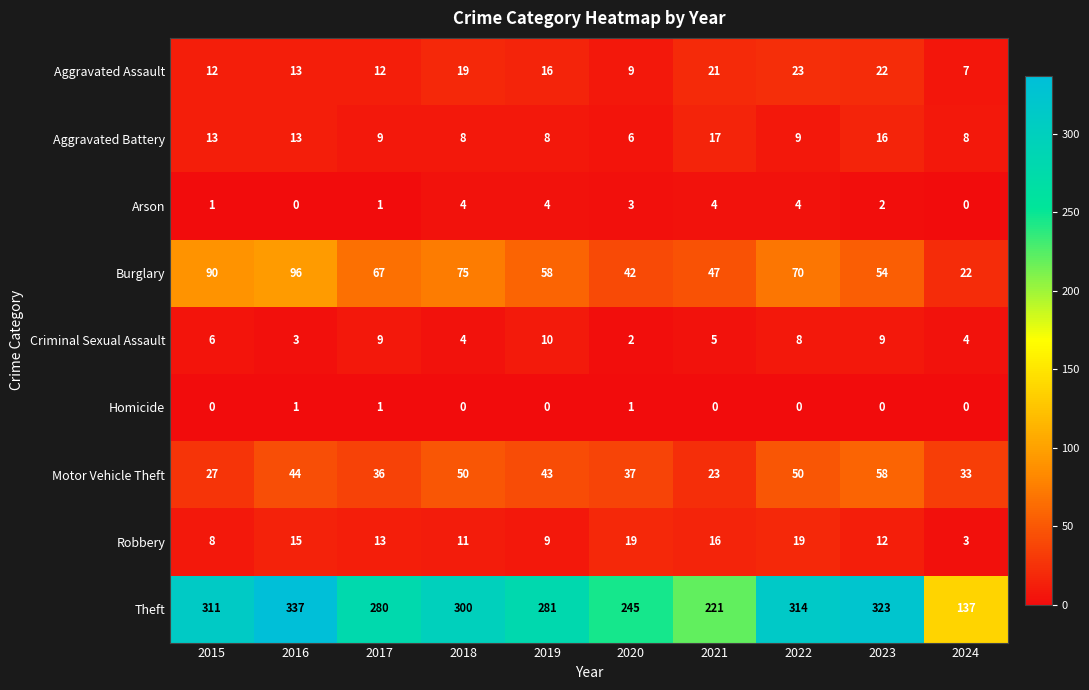

Which category has the highest value across all series?

2016